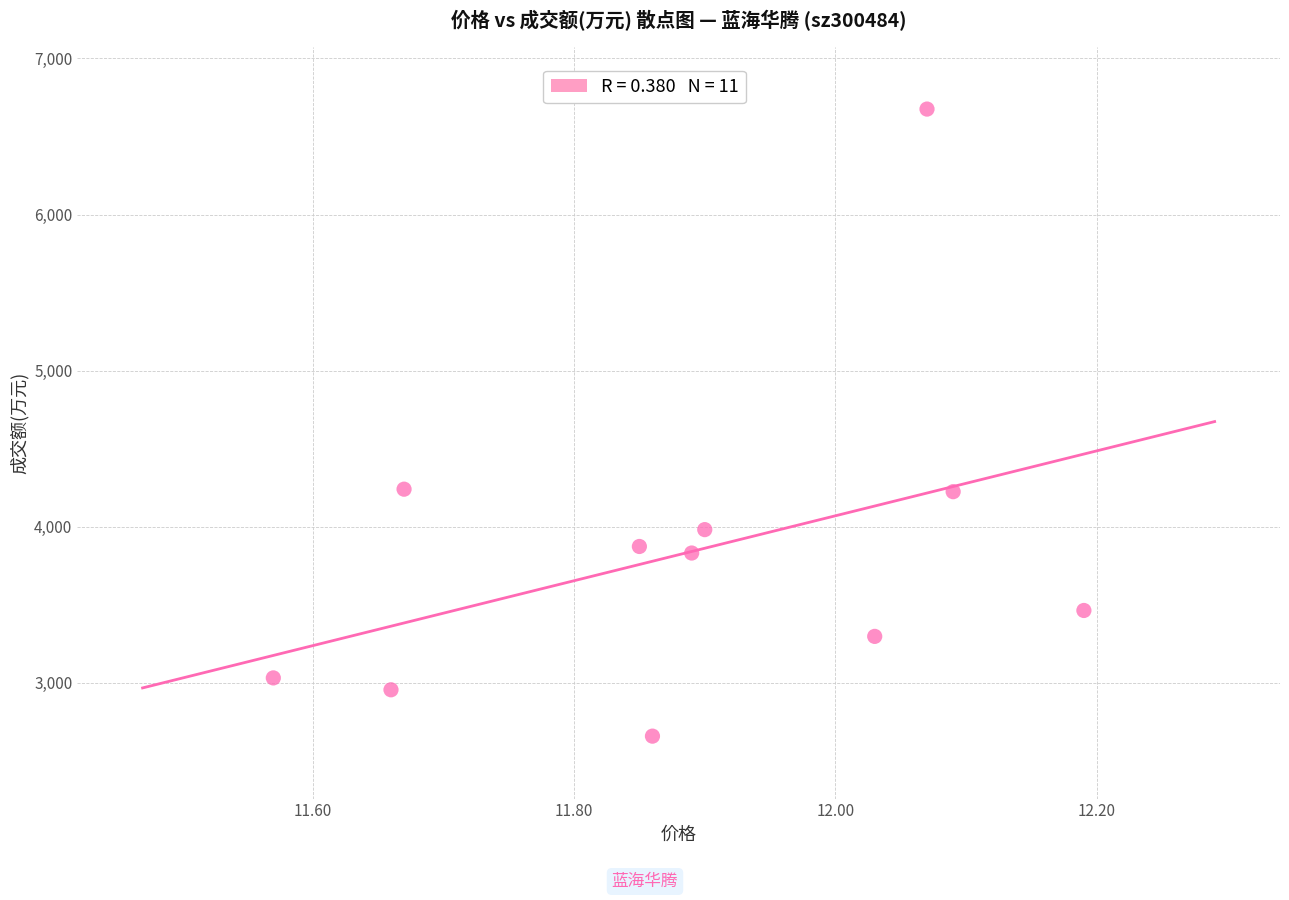

What is the average Y value?

3840